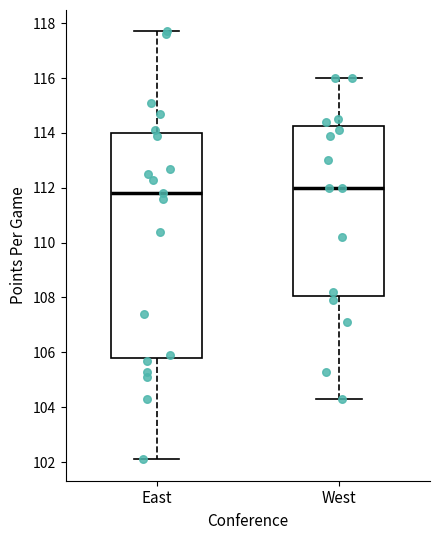

Reading left to right, transcribe this box plot: for each box, give where its median line is, the range the box spans, and where its two whiskers end, as read against the y-axis. The values are not printed on the chart, so give them approximately, as read against the axis.

East: median 111.8, box 105.8 to 114.0, whiskers 102.2 to 117.8
West: median 112.0, box 108.0 to 114.2, whiskers 104.4 to 116.0